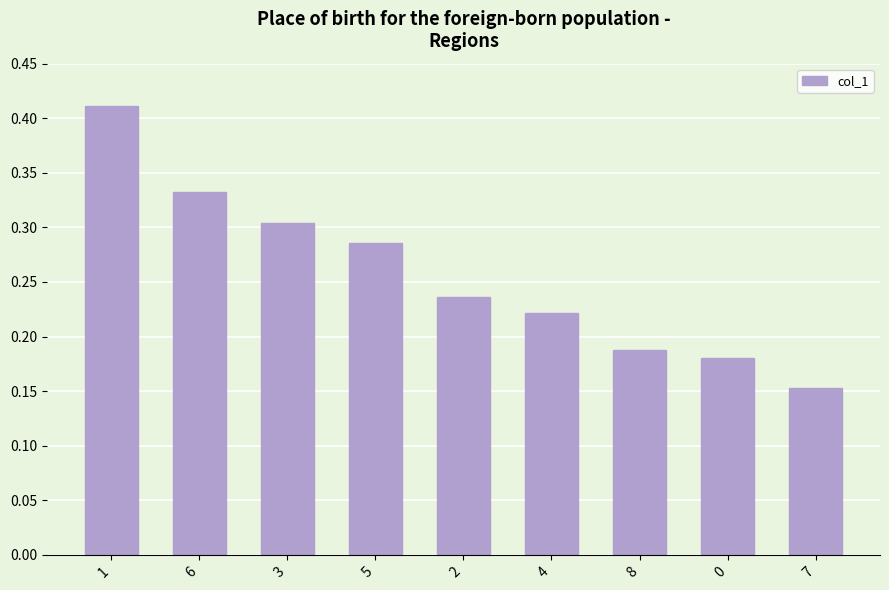

What is the label of the 1st bar from the right?

7